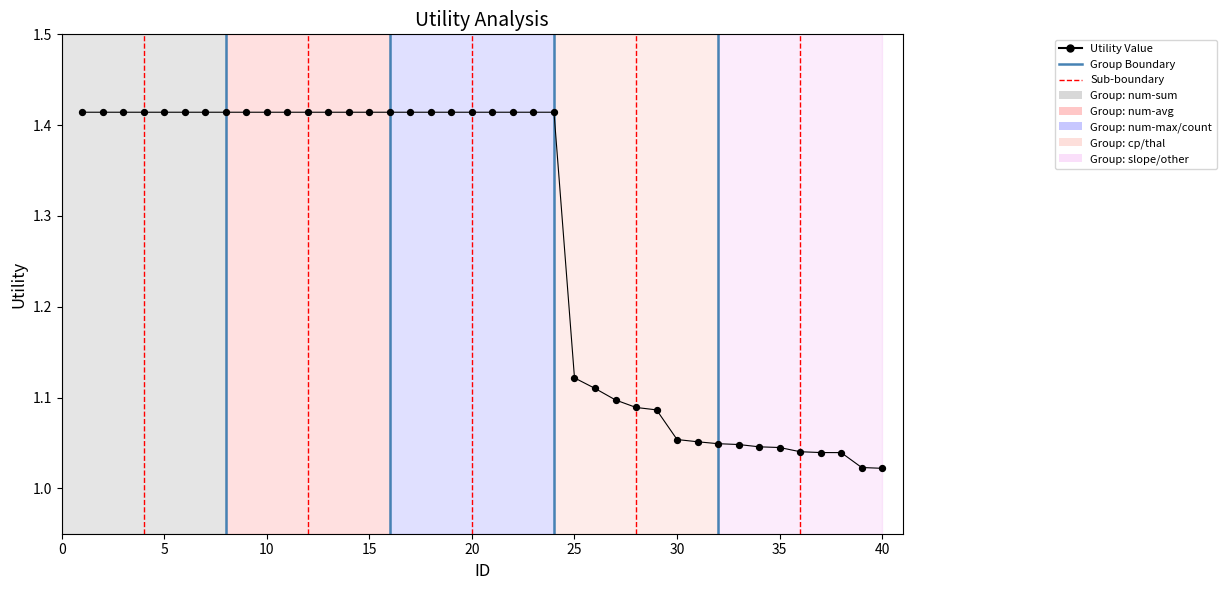

What is the range of Y values (max minus min)?

0.4